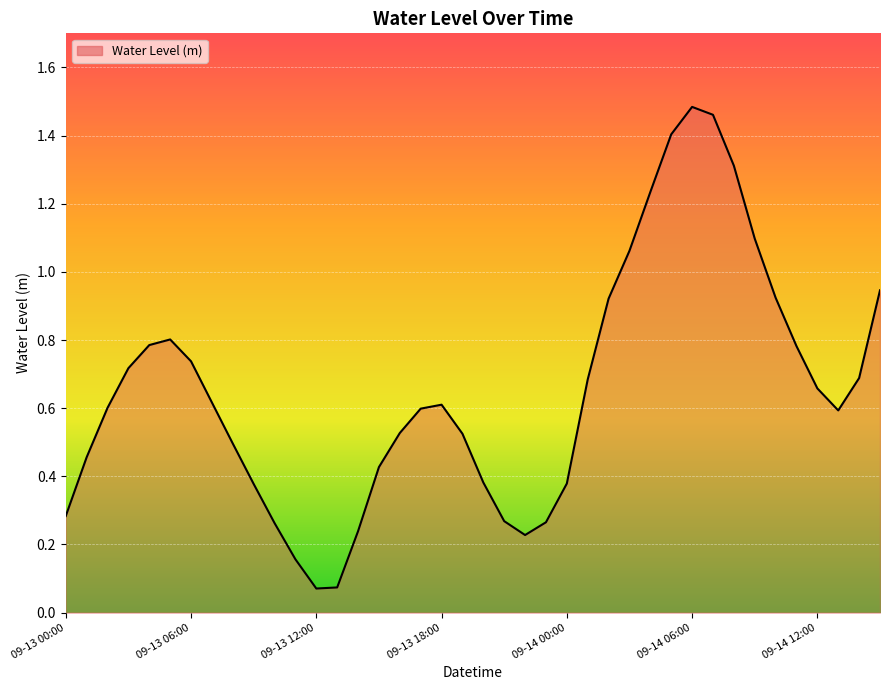

Does the chart have visible grid lines?

Yes